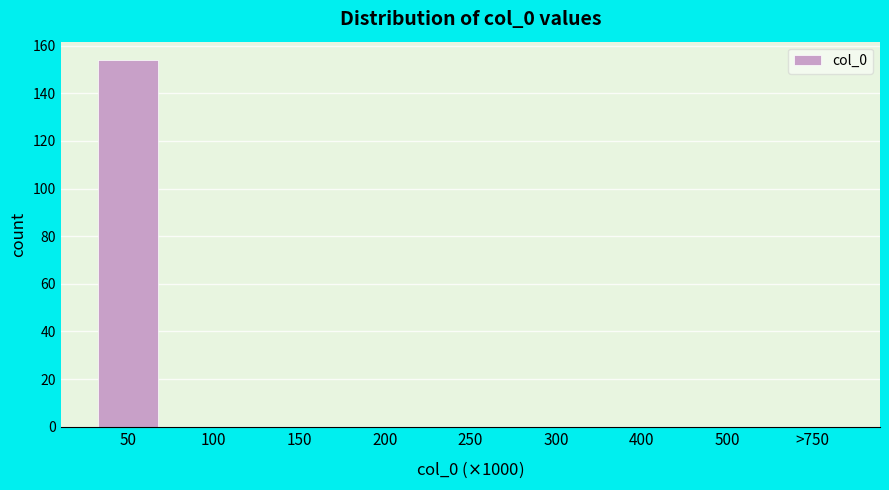

Reading left to right, extract all data points from this chart.

50=154	100=0	150=0	200=0	250=0	300=0	400=0	500=0	>750=0